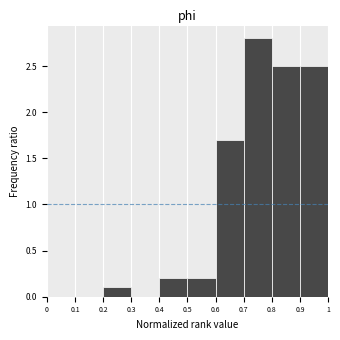

What is the height of the bar covering 0.4 to 0.5 on the x-axis? The values are not printed on the chart, so give them approximately, as read against the axis.

0.2